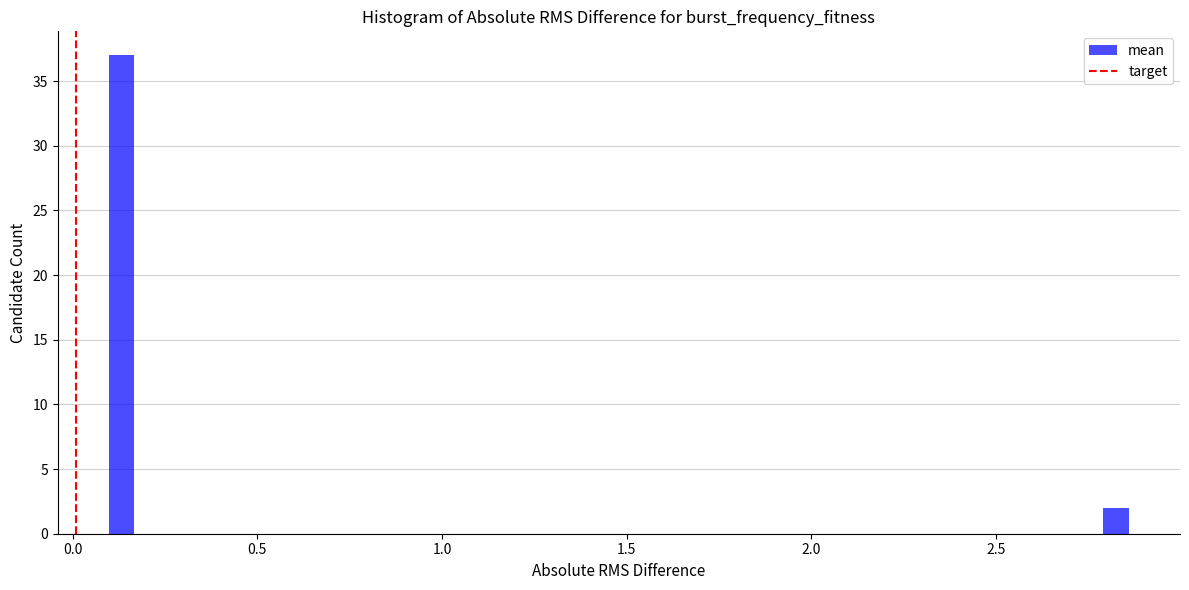

Read against the x-axis, roughly where is the centre of the tallest bar?

0.15